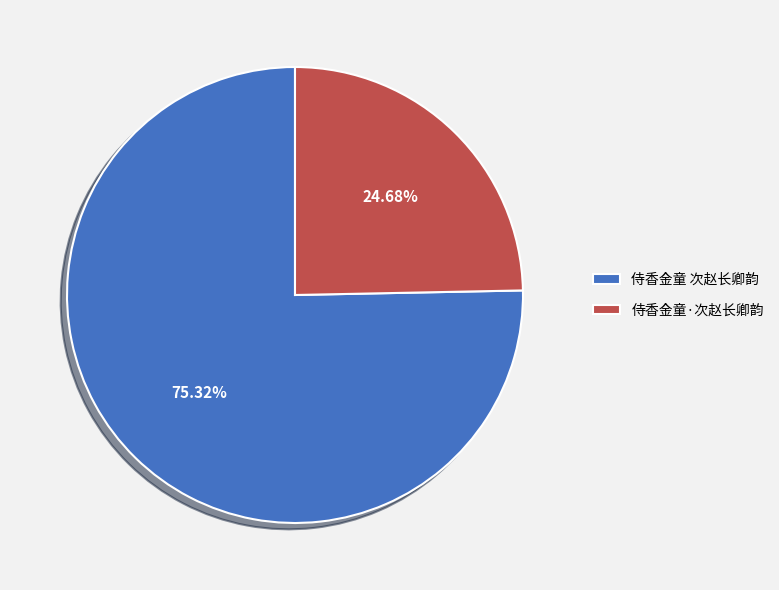

What is the ratio of the value at 侍香金童·次赵长卿韵 to the value at 侍香金童 次赵长卿韵?

0.3